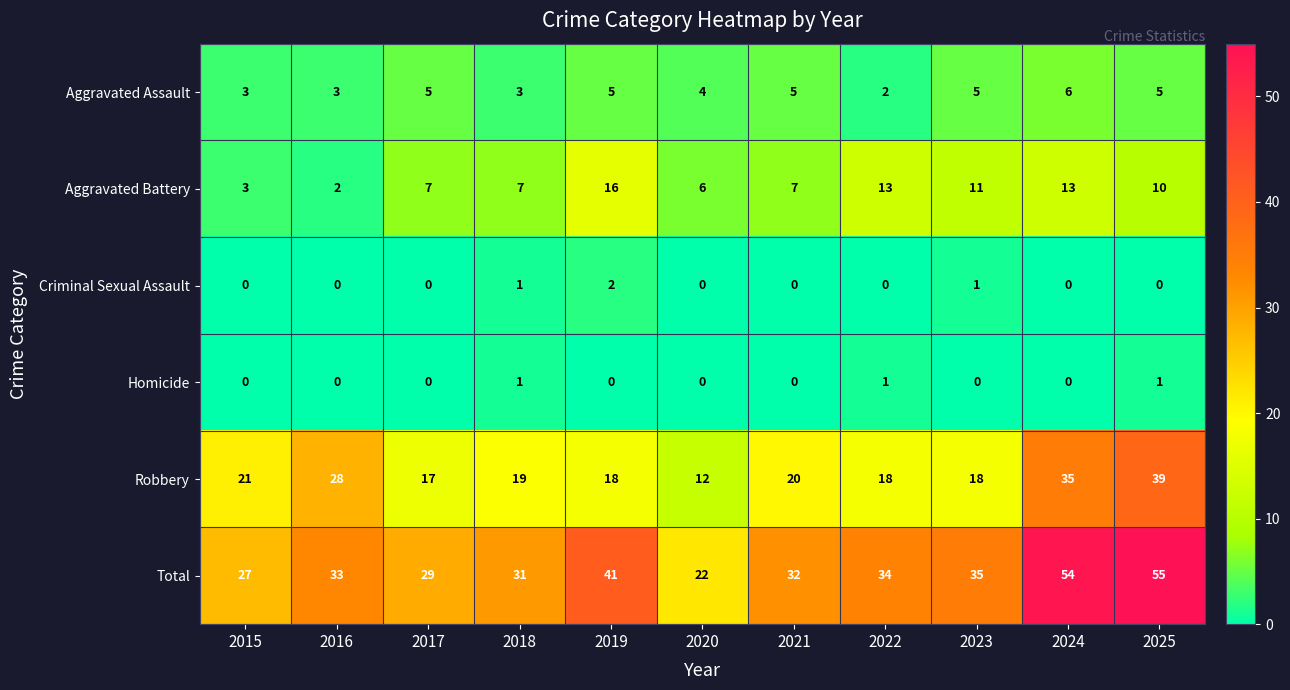

Is it true that Aggravated Battery equals 21 at 2022?

False